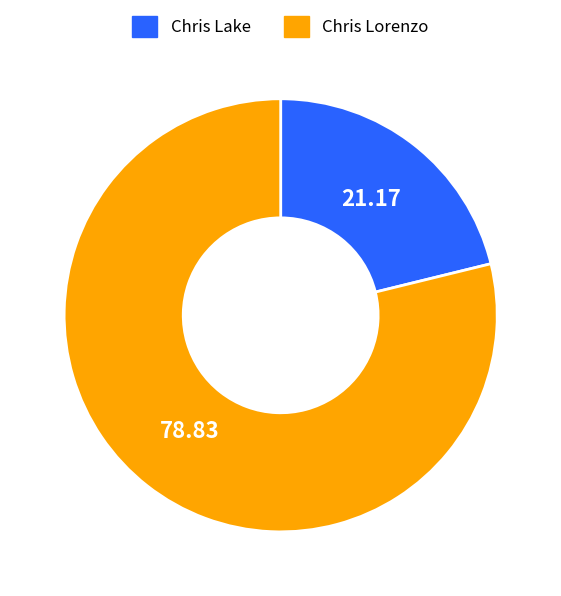

Which slice represents more than half of the pie?

Chris Lorenzo